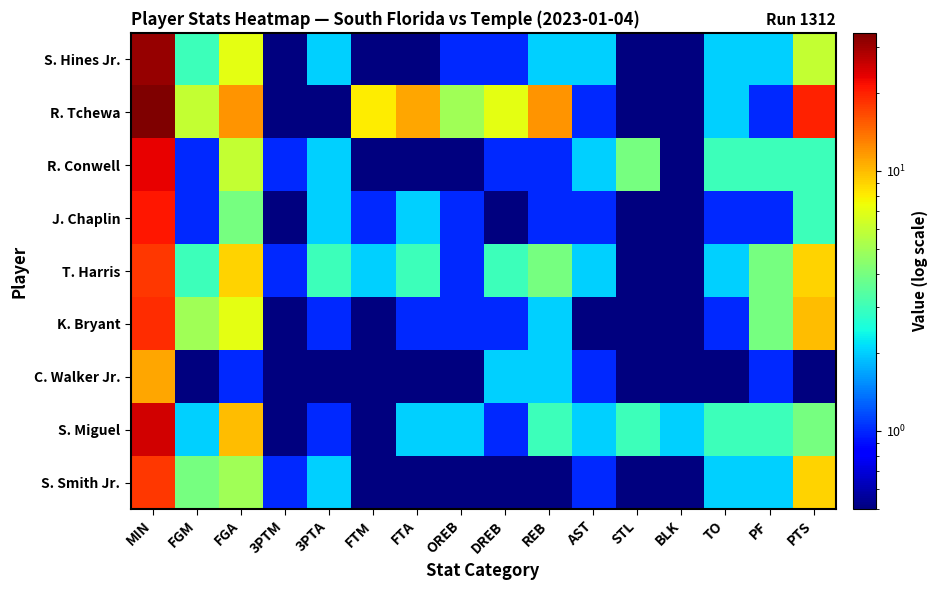

Rank the series at MIN from lowest to highest value.

C. Walker Jr., T. Harris, S. Smith Jr., K. Bryant, J. Chaplin, R. Conwell, S. Miguel, S. Hines Jr., R. Tchewa